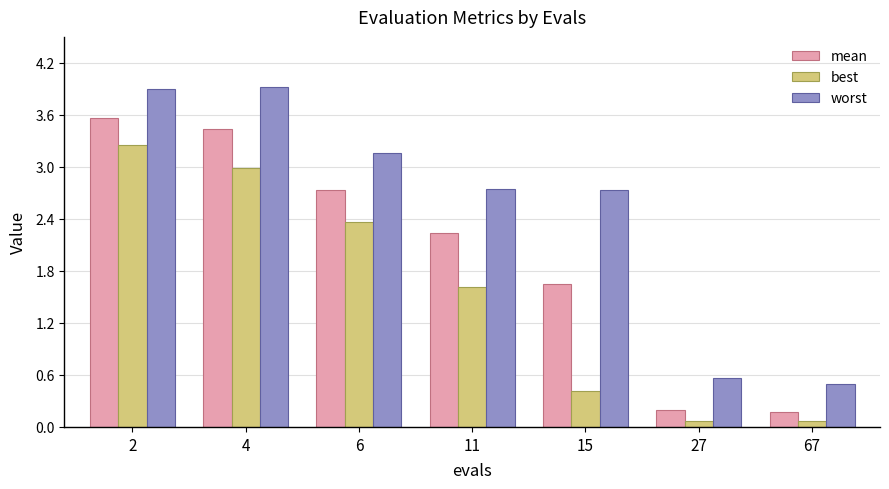

What is the spread (max minus min) of values at 2?

0.7